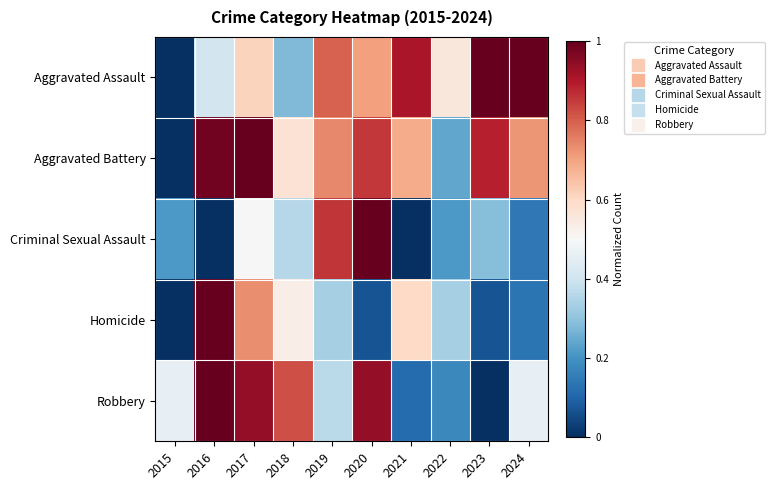

Which has a higher value, 2019 or 2016?

2019